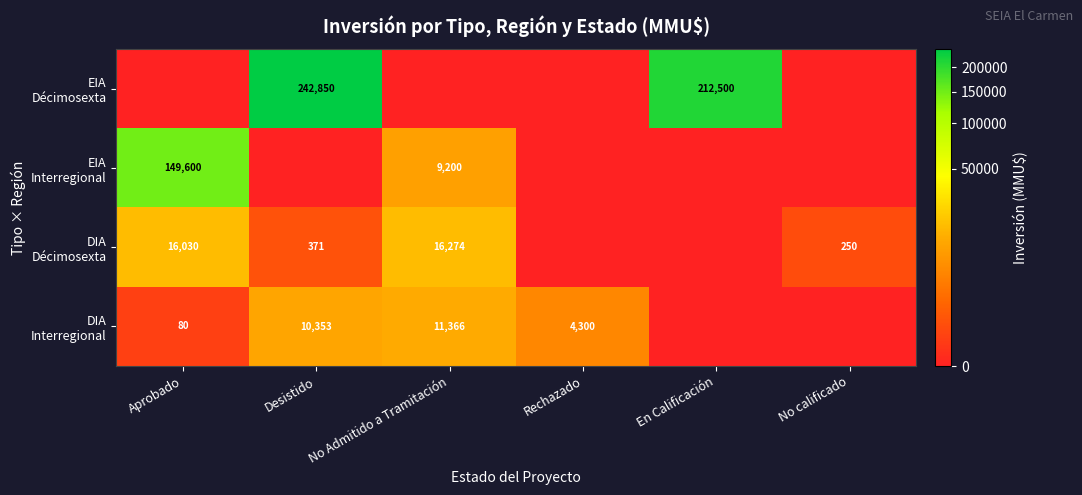

What is the difference between the second highest and minimum values in the EIA Décimosexta series?

212500